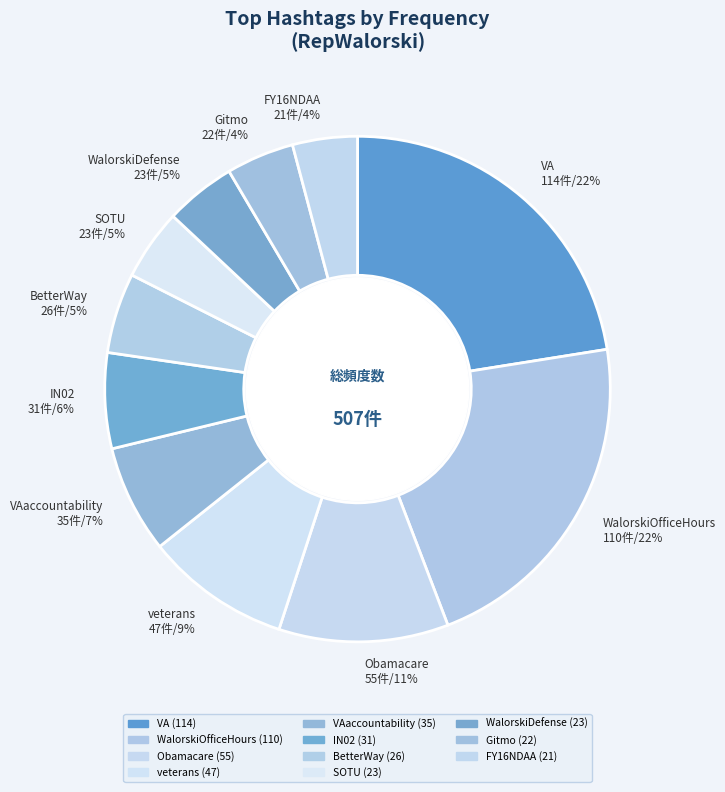

How many segments does this pie chart have?

11